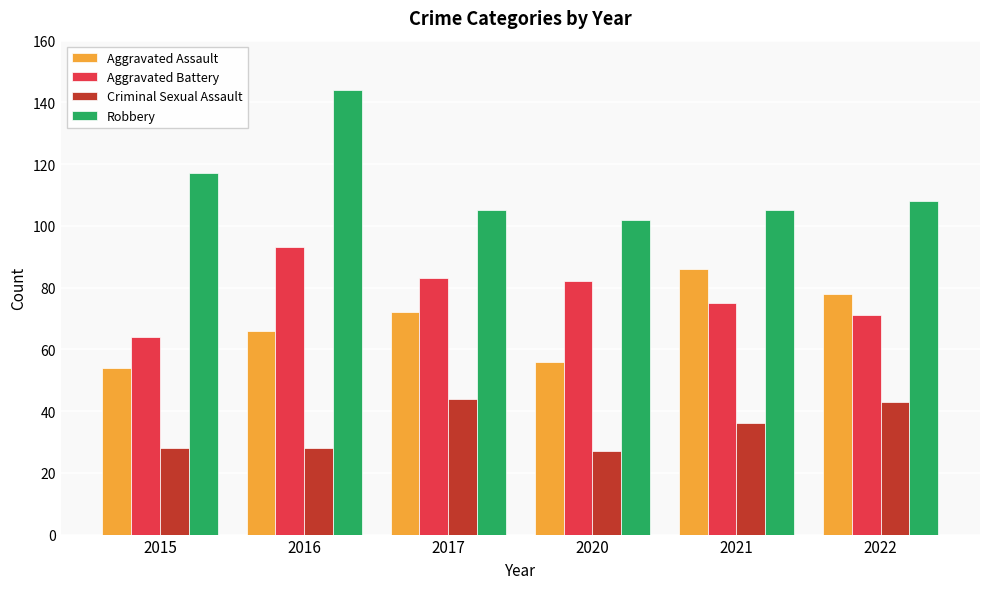

Reading left to right, list all the values displayed in this chart.

Aggravated Assault: 2015=54	2016=66	2017=72	2020=56	2021=86	2022=78
Aggravated Battery: 2015=64	2016=93	2017=83	2020=82	2021=75	2022=71
Criminal Sexual Assault: 2015=28	2016=28	2017=44	2020=27	2021=36	2022=43
Robbery: 2015=117	2016=144	2017=105	2020=102	2021=105	2022=108